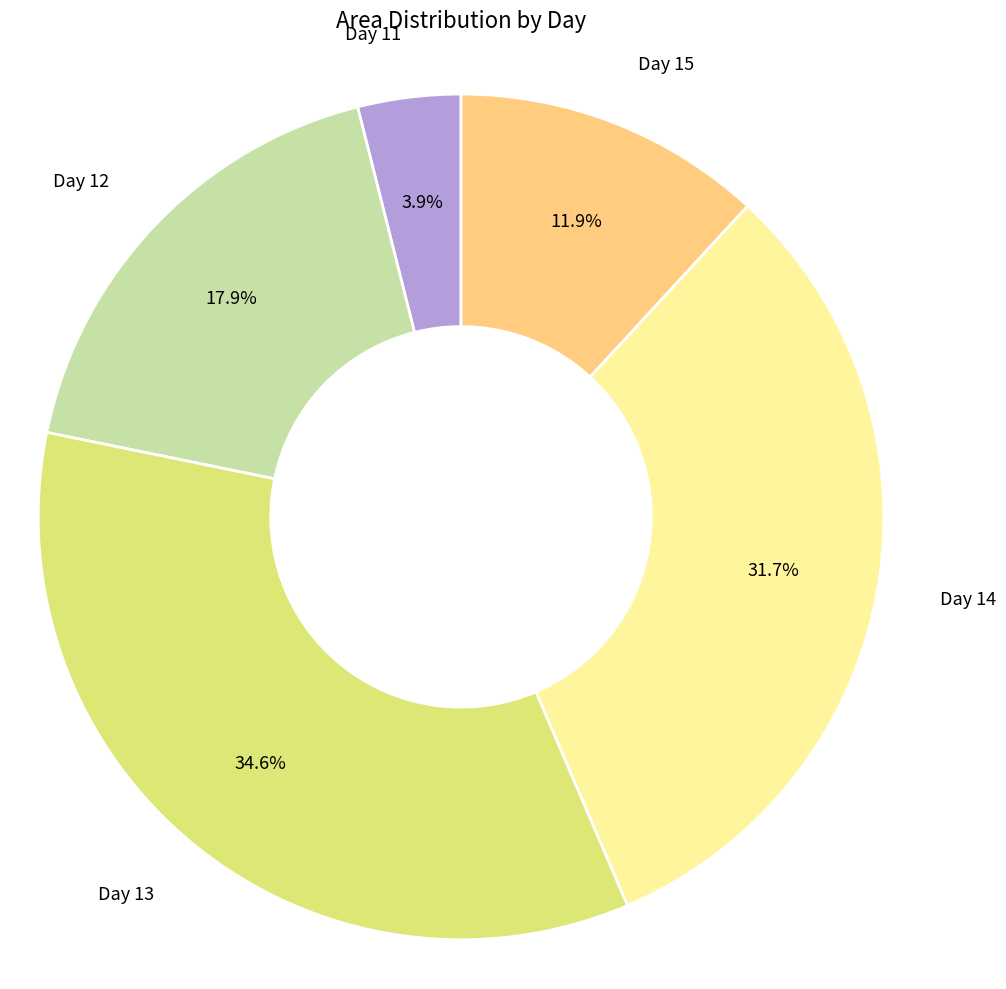

Is there a majority slice in this chart?

No